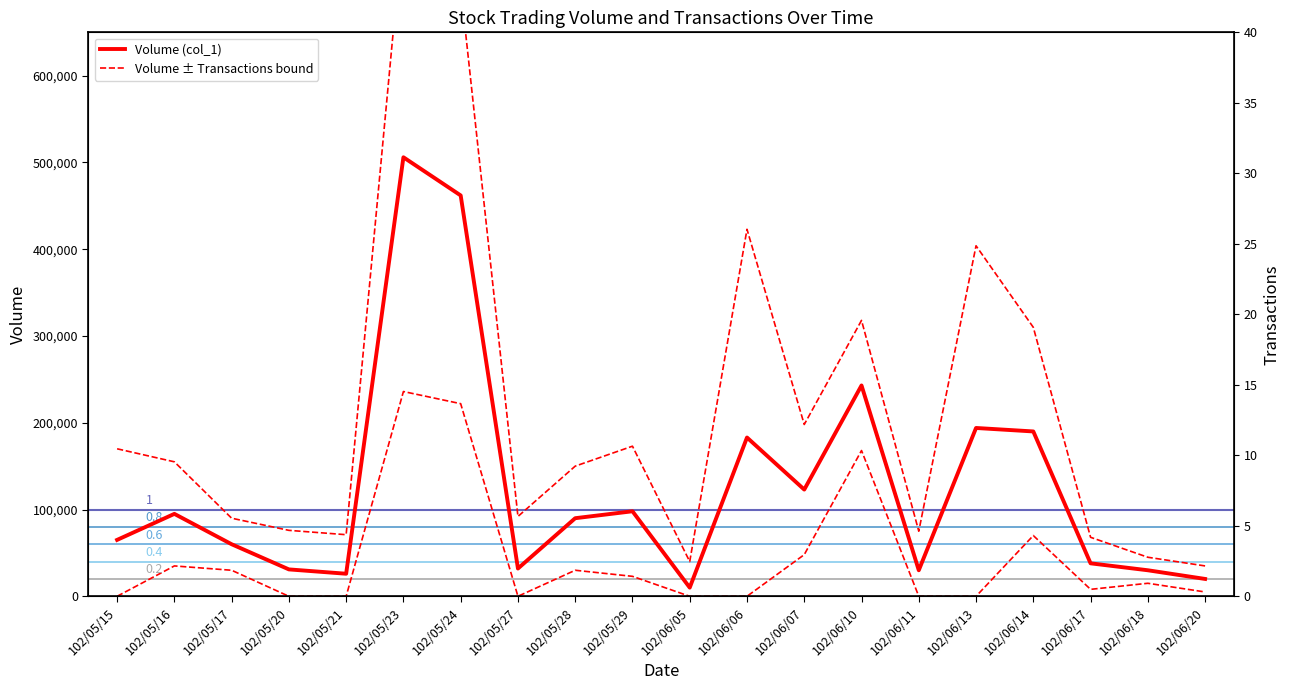

How many interior local valleys does the Volume (col_1) series have?

5